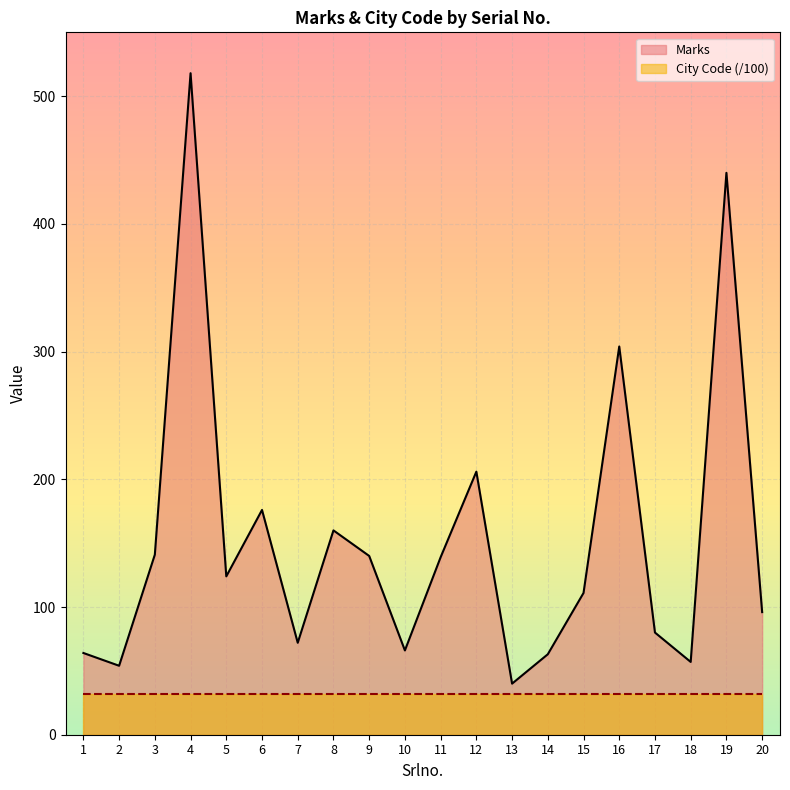

List the labels in order of value, smallest first.

13, 2, 18, 14, 1, 10, 7, 17, 20, 15, 5, 11, 9, 3, 8, 6, 12, 16, 19, 4